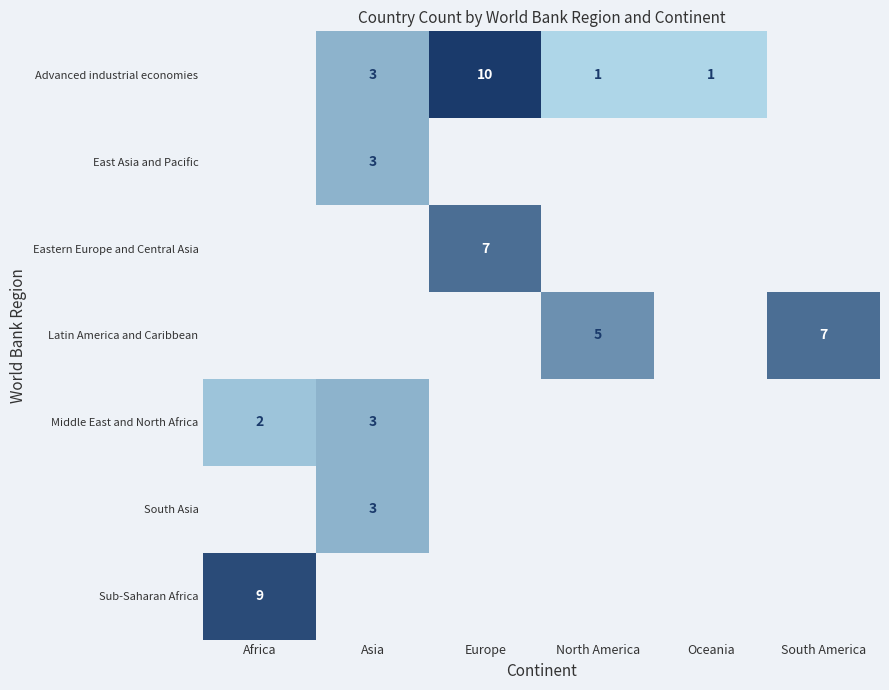

The value of Advanced industrial economies at Asia is 5. True or false?

False